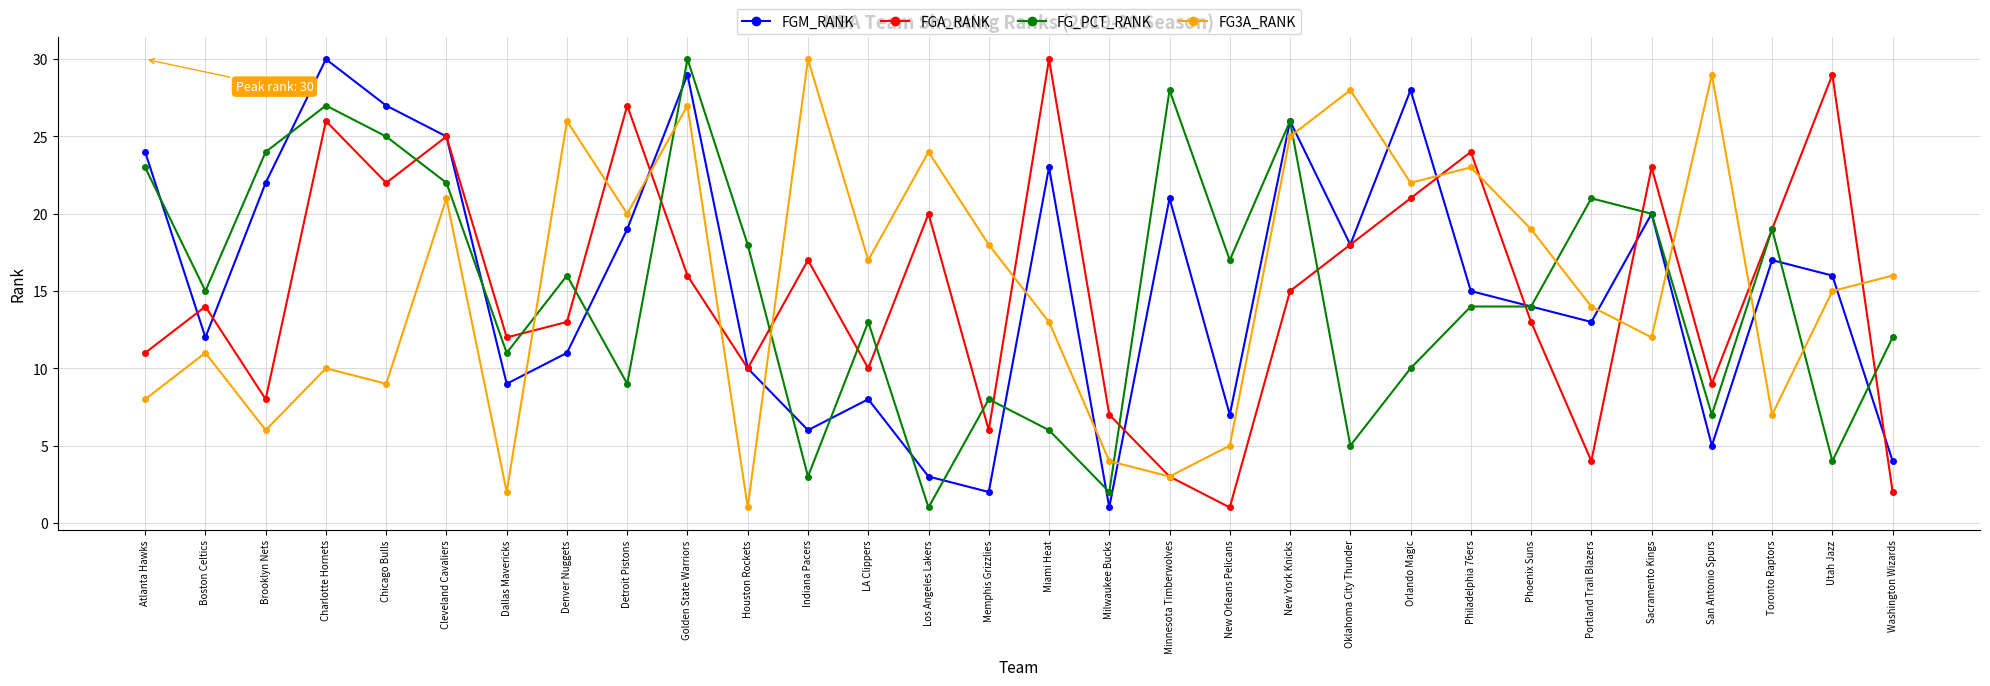

What position from the left is Chicago Bulls?

5